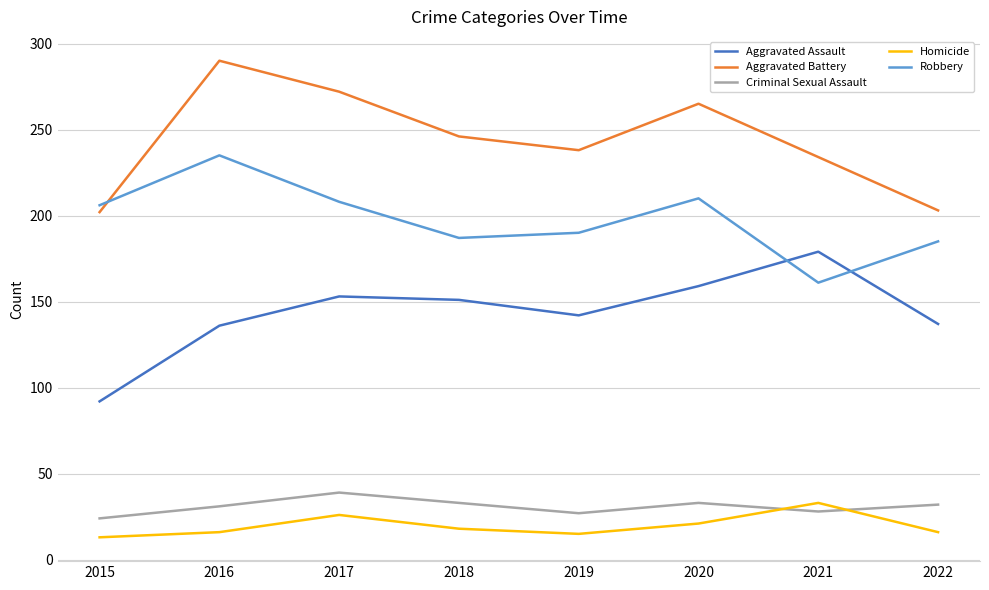

Is it true that Aggravated Battery equals 234 at 2021?

True